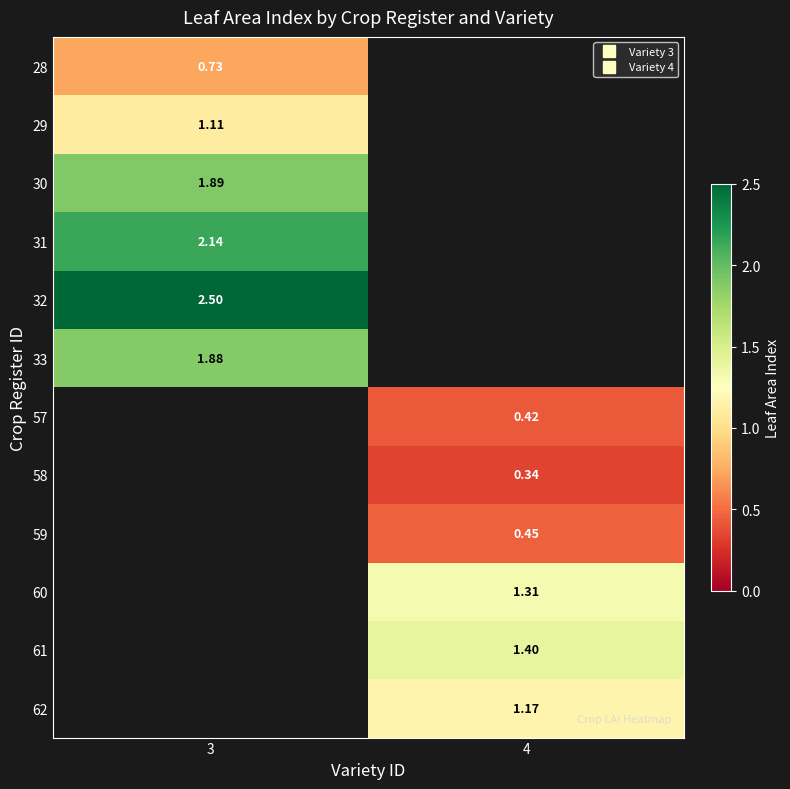

Where does the 62 series first go above 1?

4